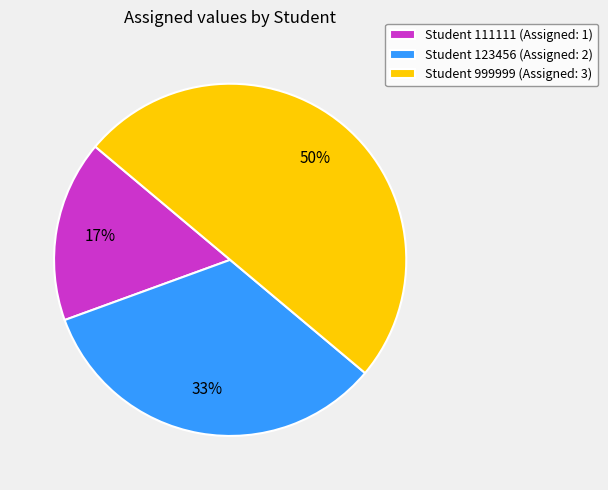

How many segments does this pie chart have?

3